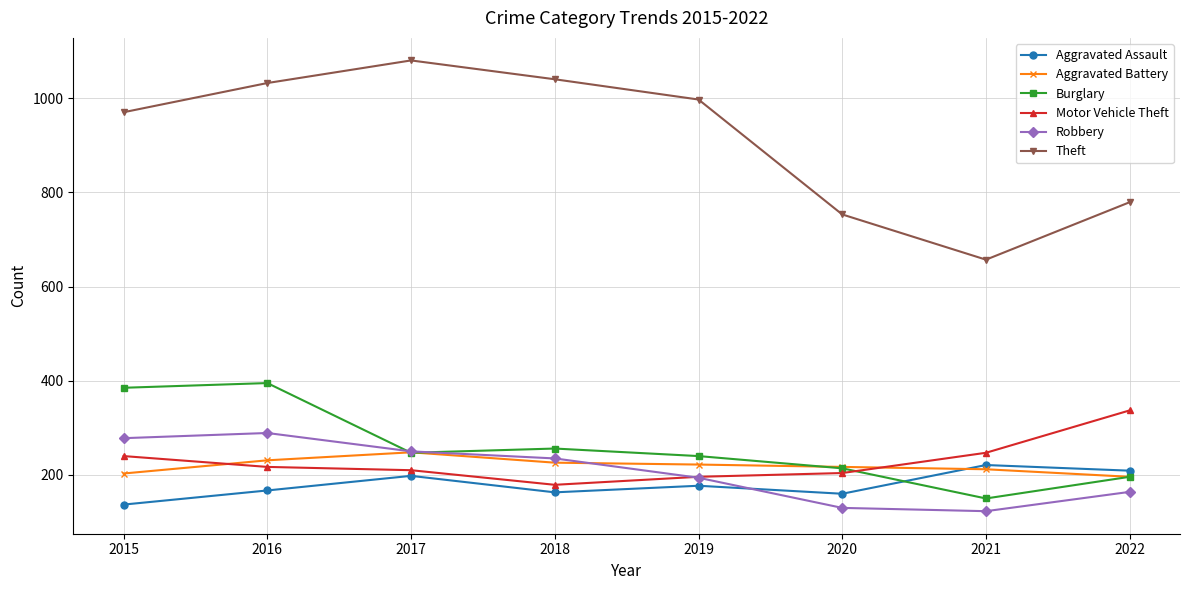

True or false: Robbery and Aggravated Battery cross at least once.

True